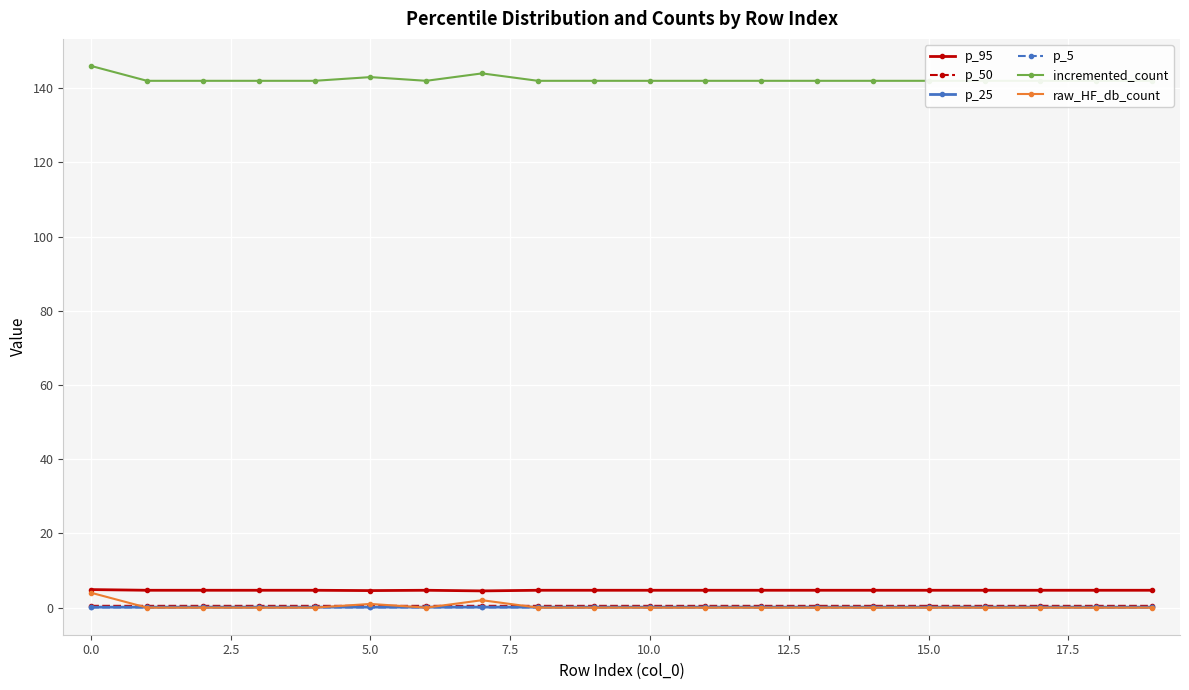

What position from the left is 13?

14